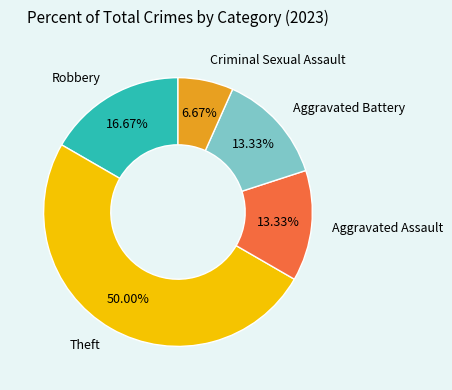

Does Aggravated Battery represent more than half of the total?

No